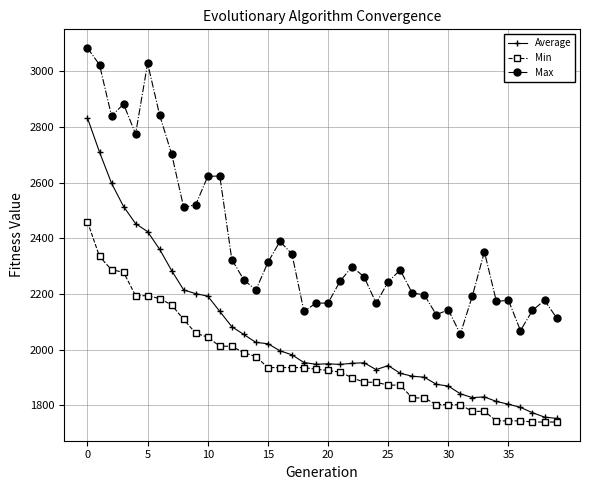

How many values in the Min series exceed 1929?

20